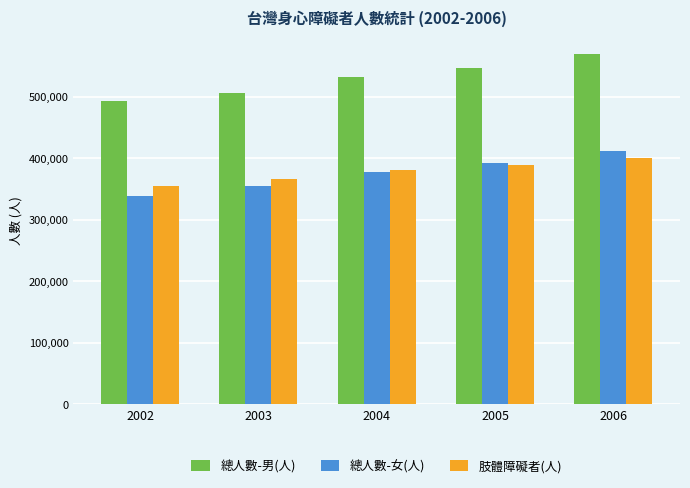

At which category does the chart reach its minimum across all series?

2002